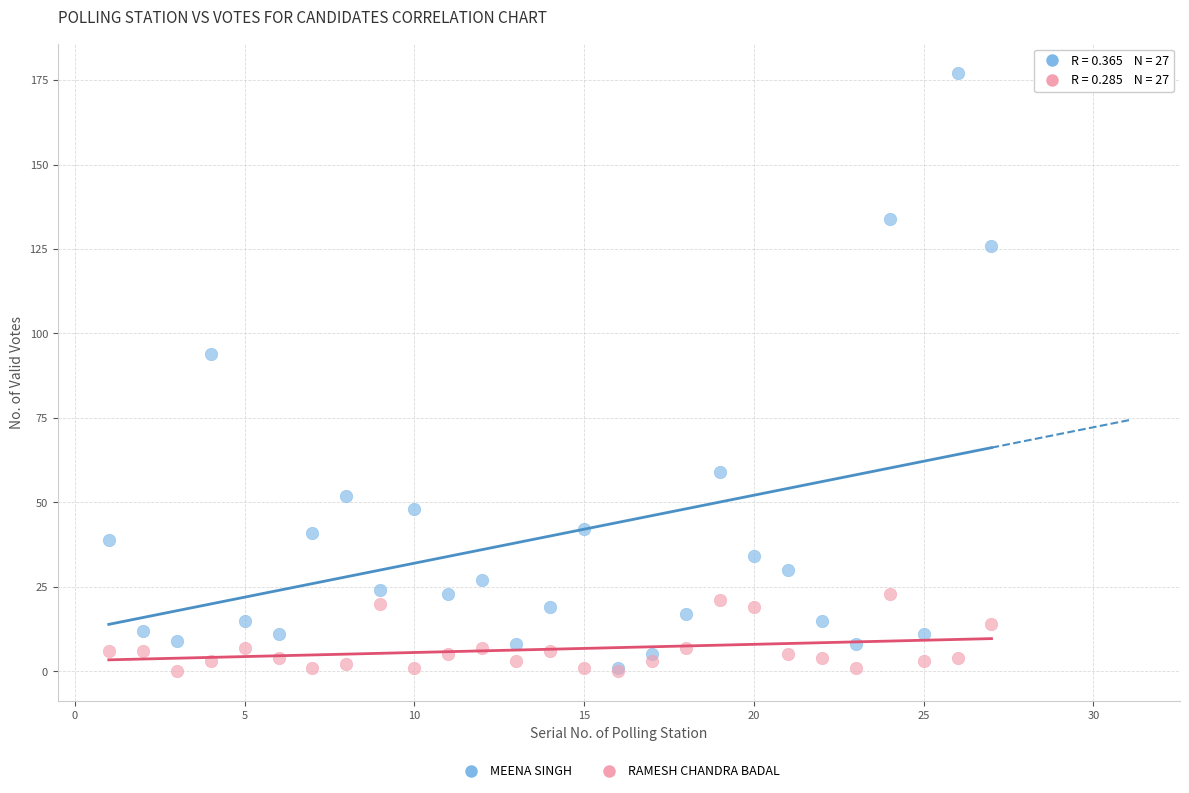

In the MEENA SINGH series, what Y value is closest to 89?

94